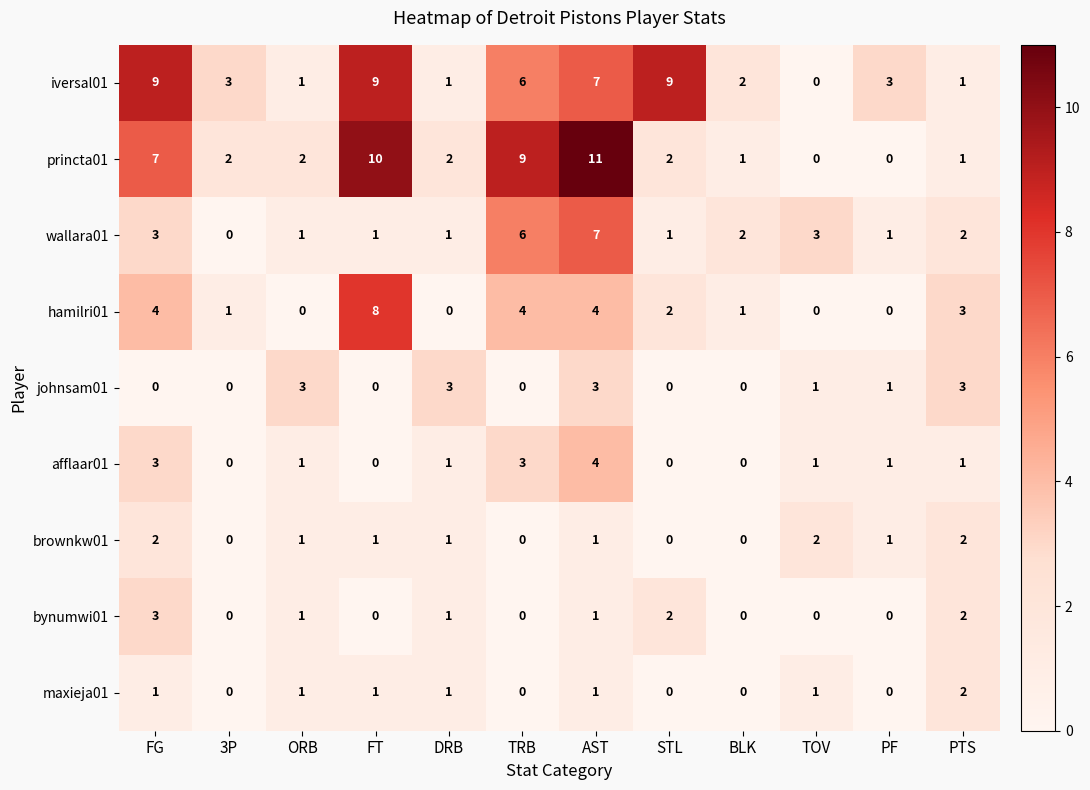

What is the difference between the second highest and second lowest values in the hamilri01 series?

4